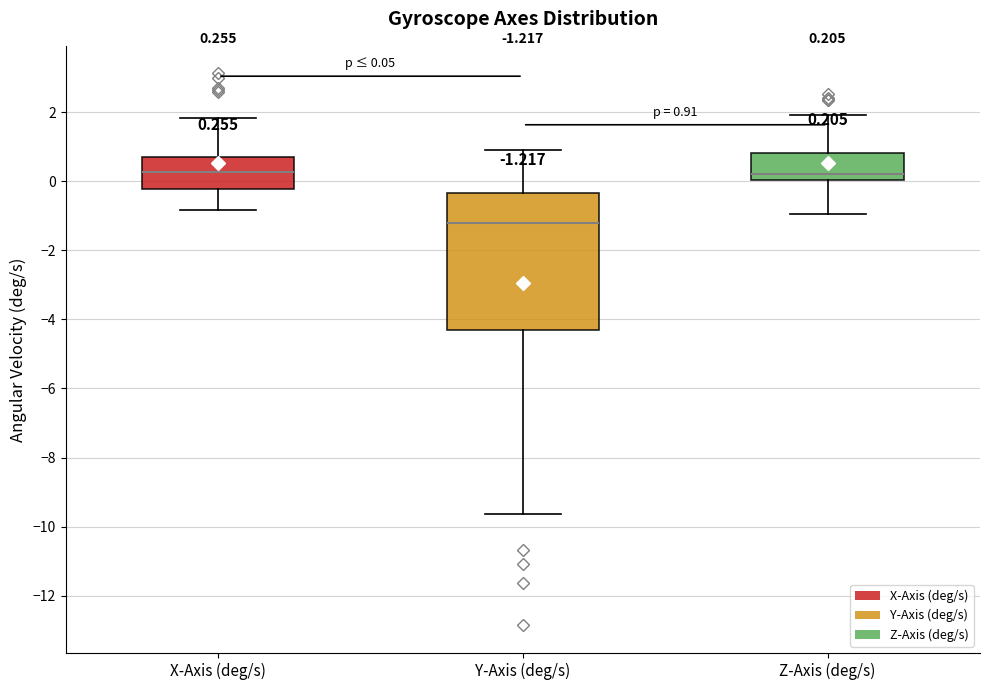

Comparing the boxes themselves (not the whiskers), which one is the tallest?

Y-Axis (deg/s)